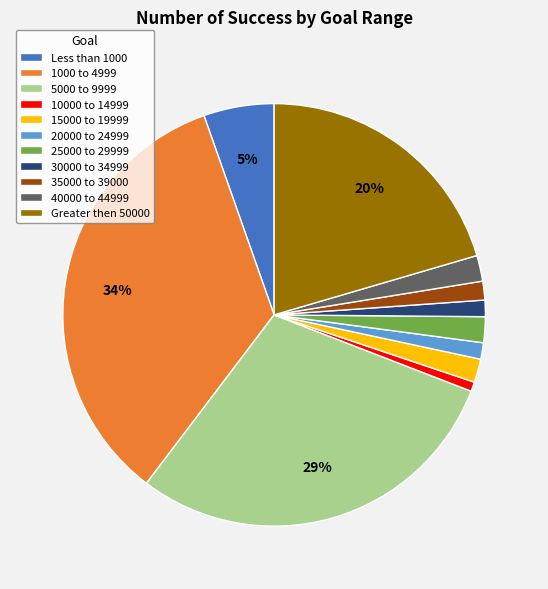

To the nearest percent, what percentage of the pie is 20000 to 24999?

1%